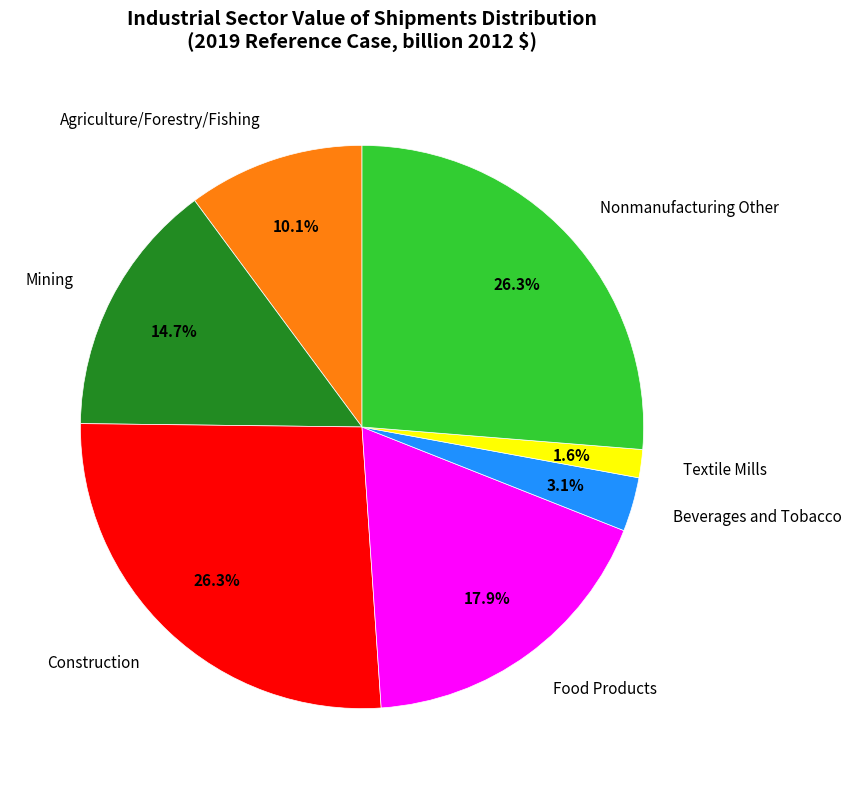

To the nearest percent, what is the combined percentage of Agriculture/Forestry/Fishing and Construction?

36%